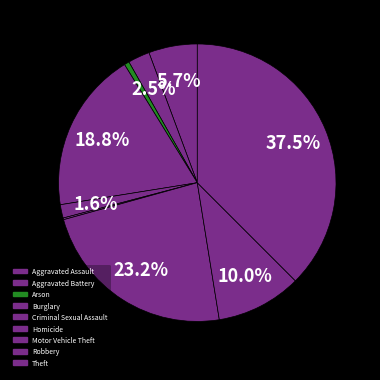

Which slice is the smallest?

Homicide